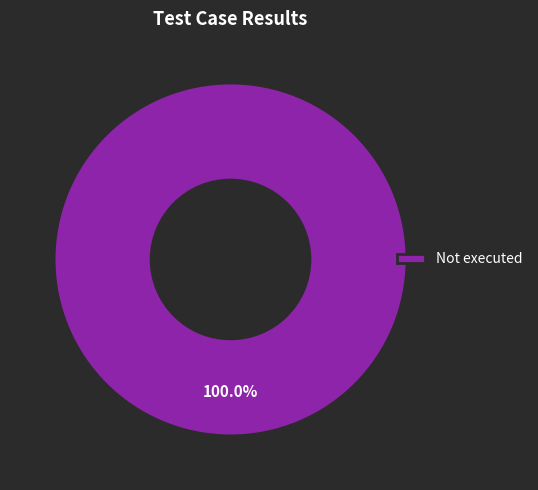

What is the majority slice?

Not executed